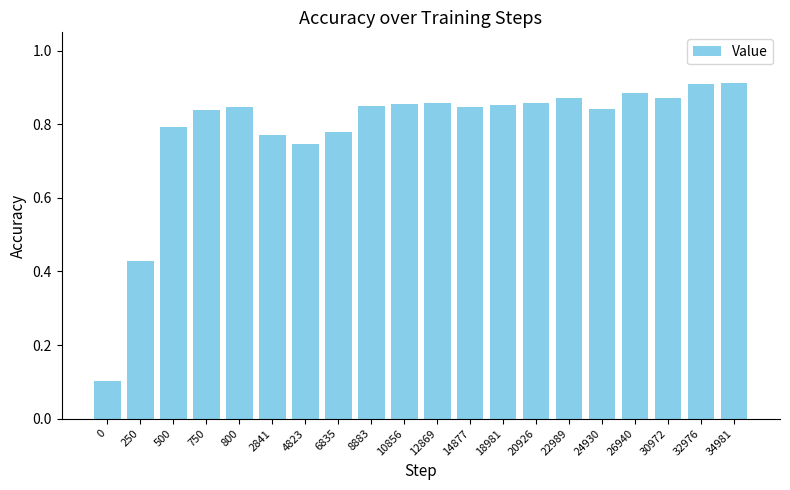

How many bars are there in total?

20